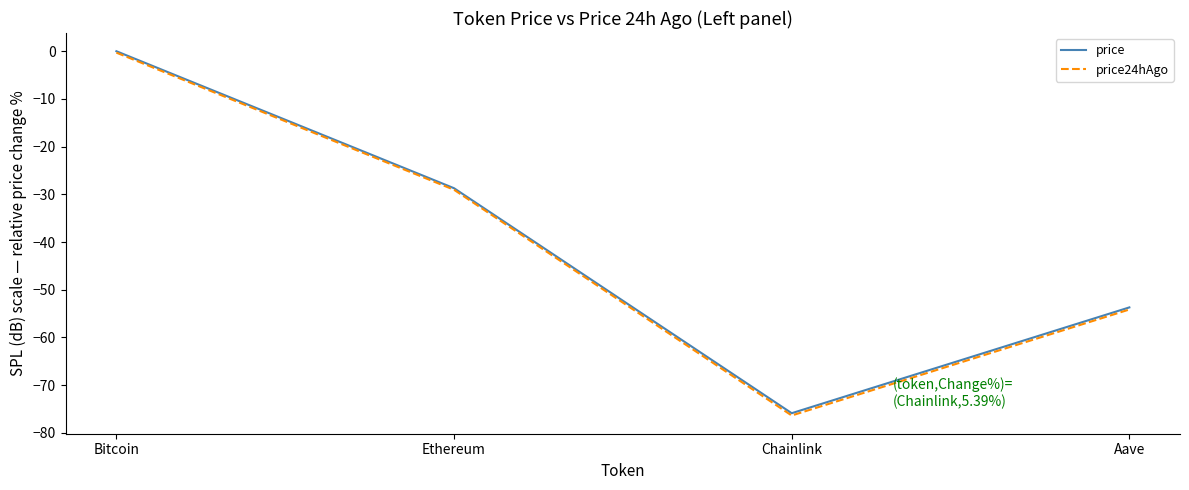

What position from the right is Ethereum?

3